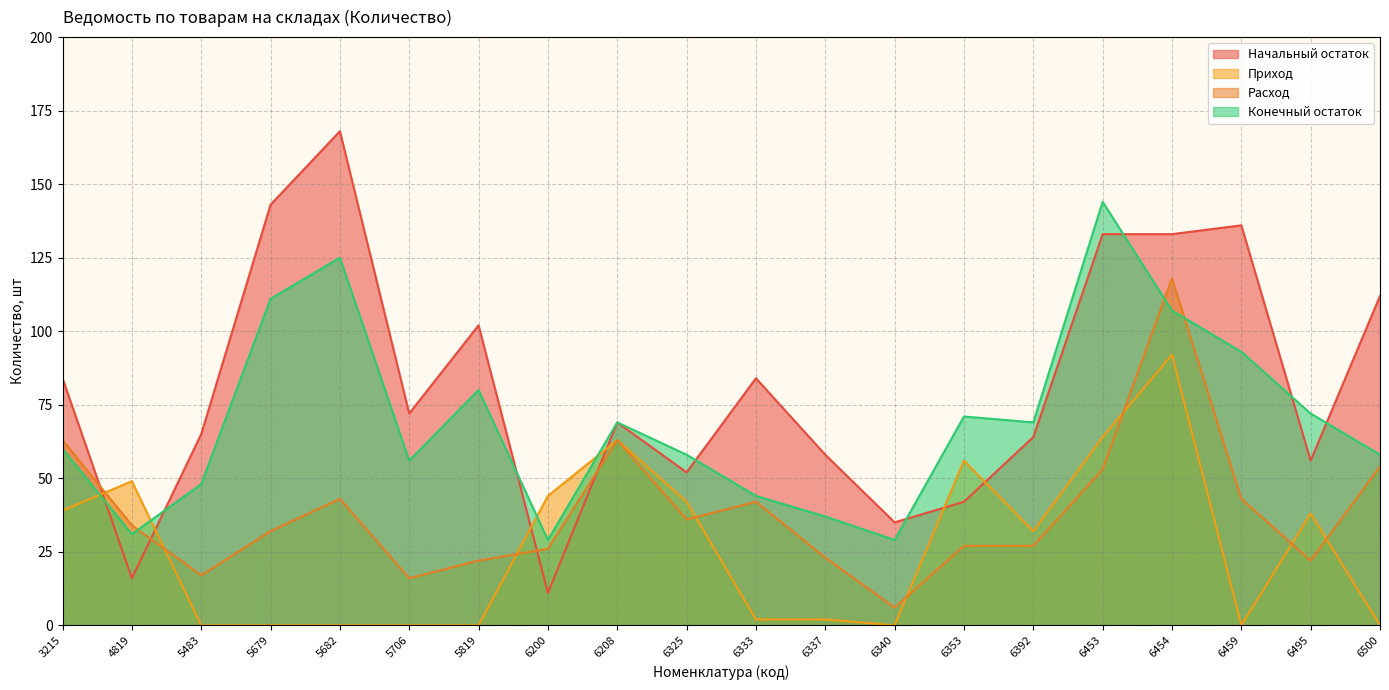

Where does the Начальный остаток series first go above 72?

3215